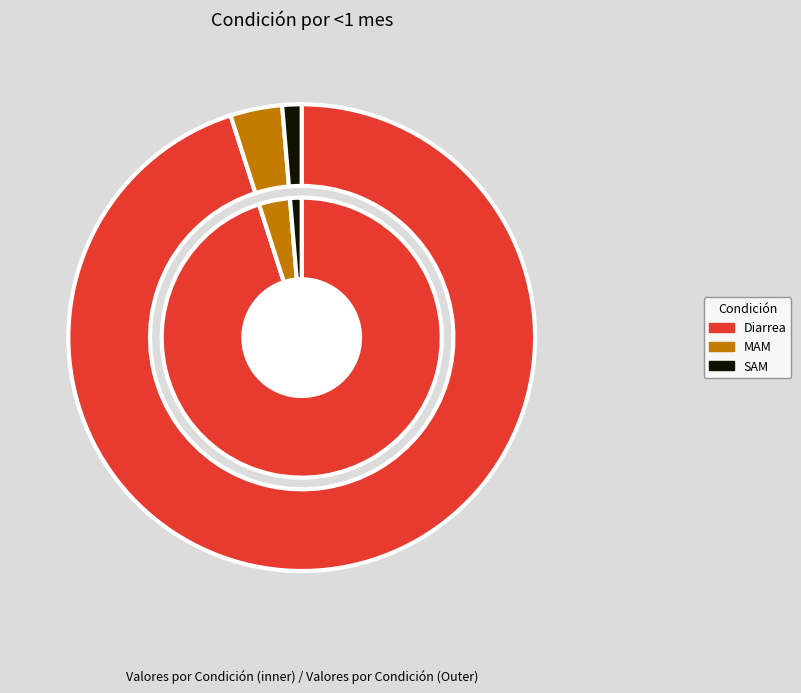

The SAM slice represents 1% of the pie. True or false?

True